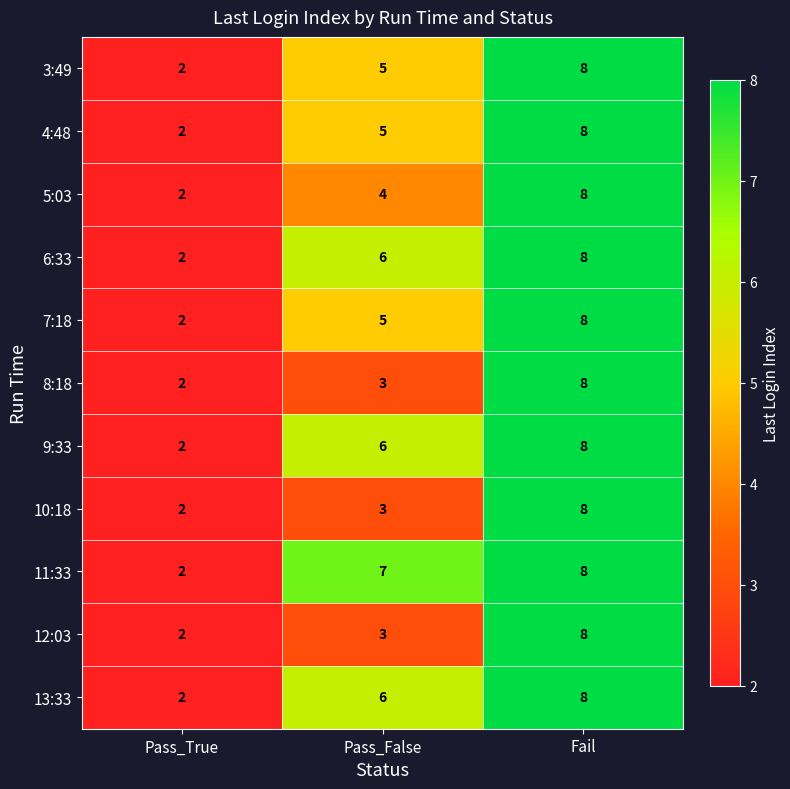

What is the minimum value shown in the chart?

2